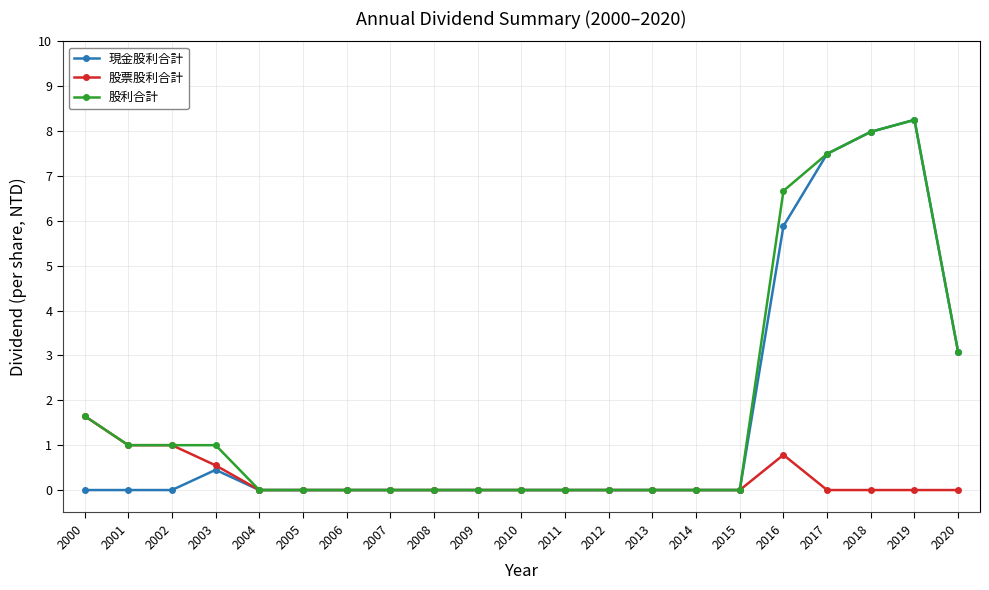

Where is 現金股利合計 nearest to the value 4?

2020